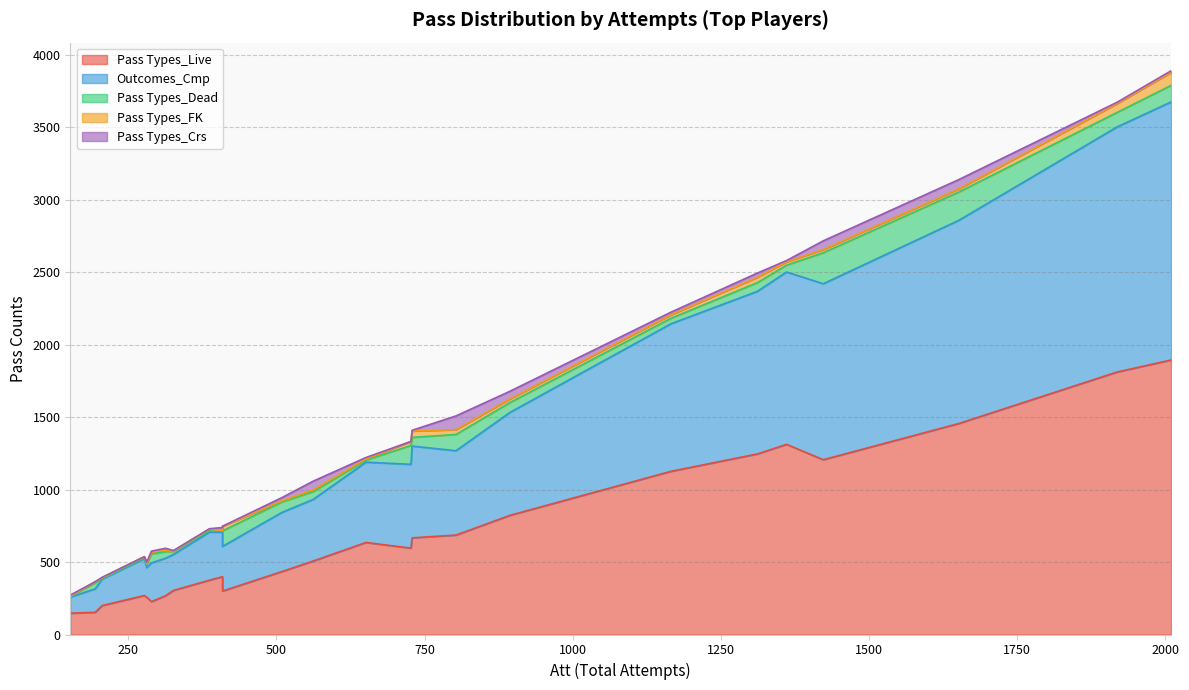

At which category is the sum across all series the highest?

2010